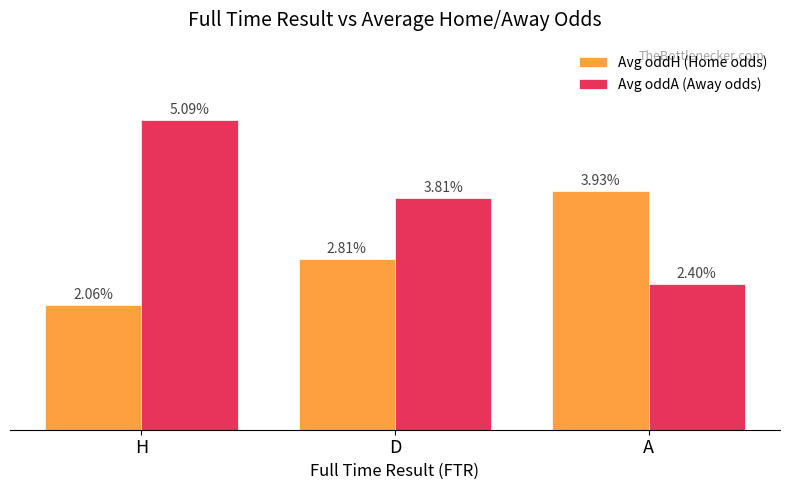

Rank the series at H from lowest to highest value.

Avg oddH (Home odds), Avg oddA (Away odds)